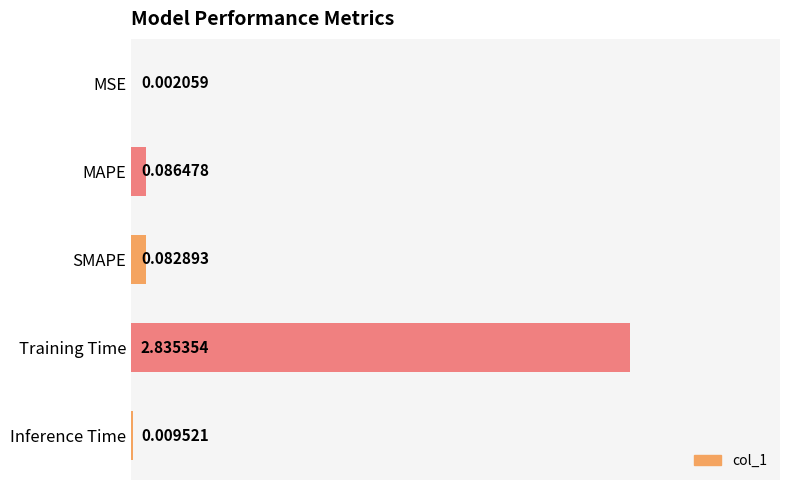

What is the change in value from Training Time to Inference Time?

-2.8